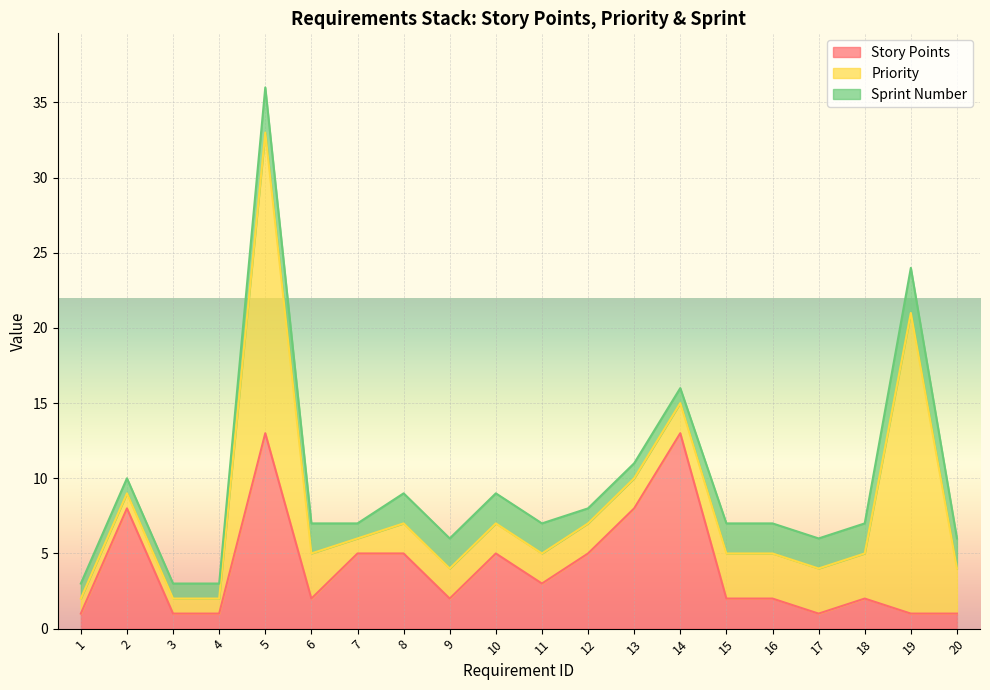

True or false: Sprint Number and Story Points intersect in this chart.

False